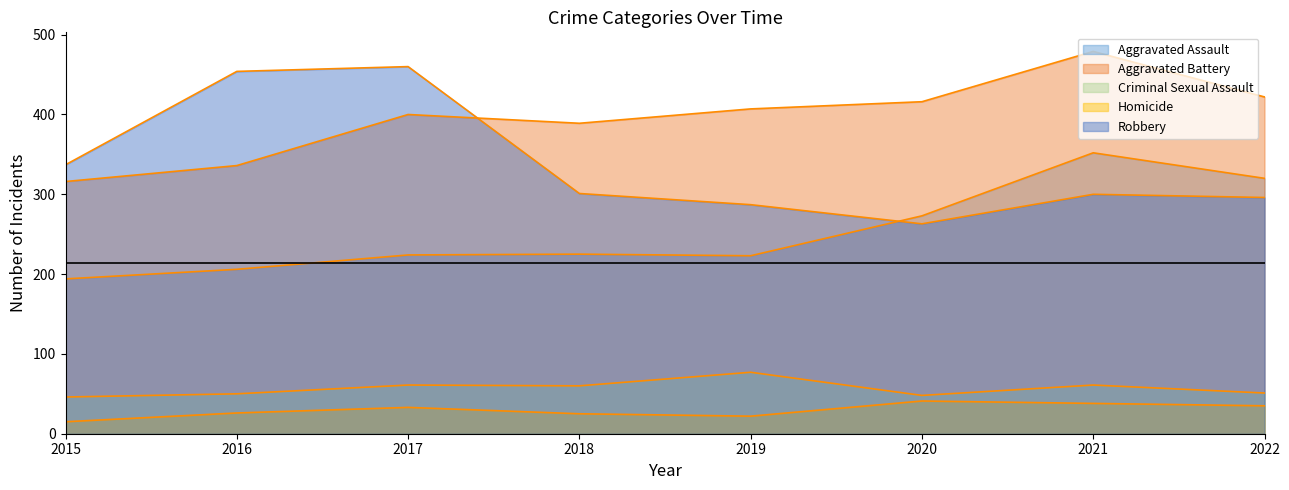

Reading right to left, extract all data points from this chart.

Aggravated Assault: 2022=320	2021=352	2020=273	2019=223	2018=225	2017=224	2016=206	2015=194
Aggravated Battery: 2022=422	2021=479	2020=416	2019=407	2018=389	2017=400	2016=336	2015=316
Criminal Sexual Assault: 2022=51	2021=61	2020=48	2019=77	2018=60	2017=61	2016=50	2015=46
Homicide: 2022=35	2021=38	2020=41	2019=22	2018=25	2017=33	2016=26	2015=15
Robbery: 2022=296	2021=300	2020=263	2019=287	2018=301	2017=460	2016=454	2015=337